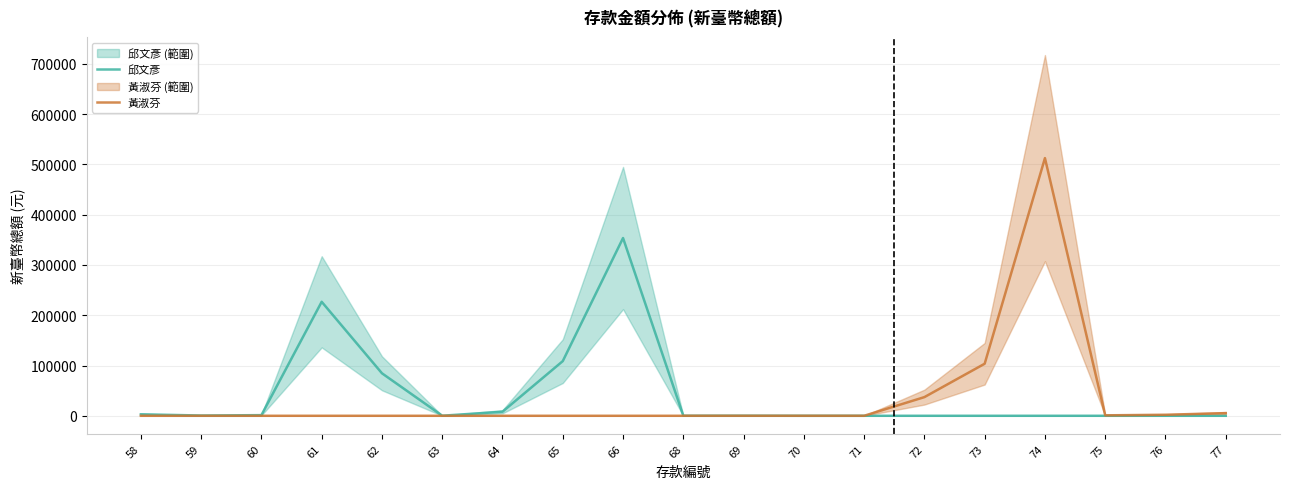

What are all the series names shown in the legend?

邱文彥, 黃淑芬